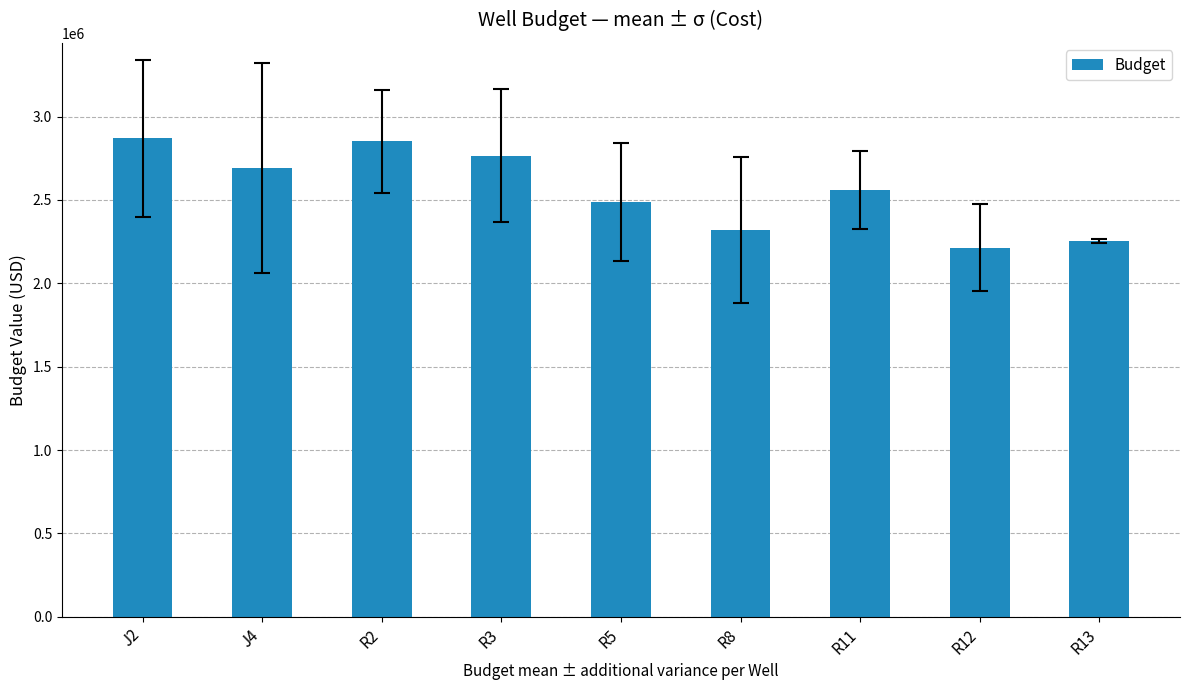

At which label is the value closest to 2541066?

R11